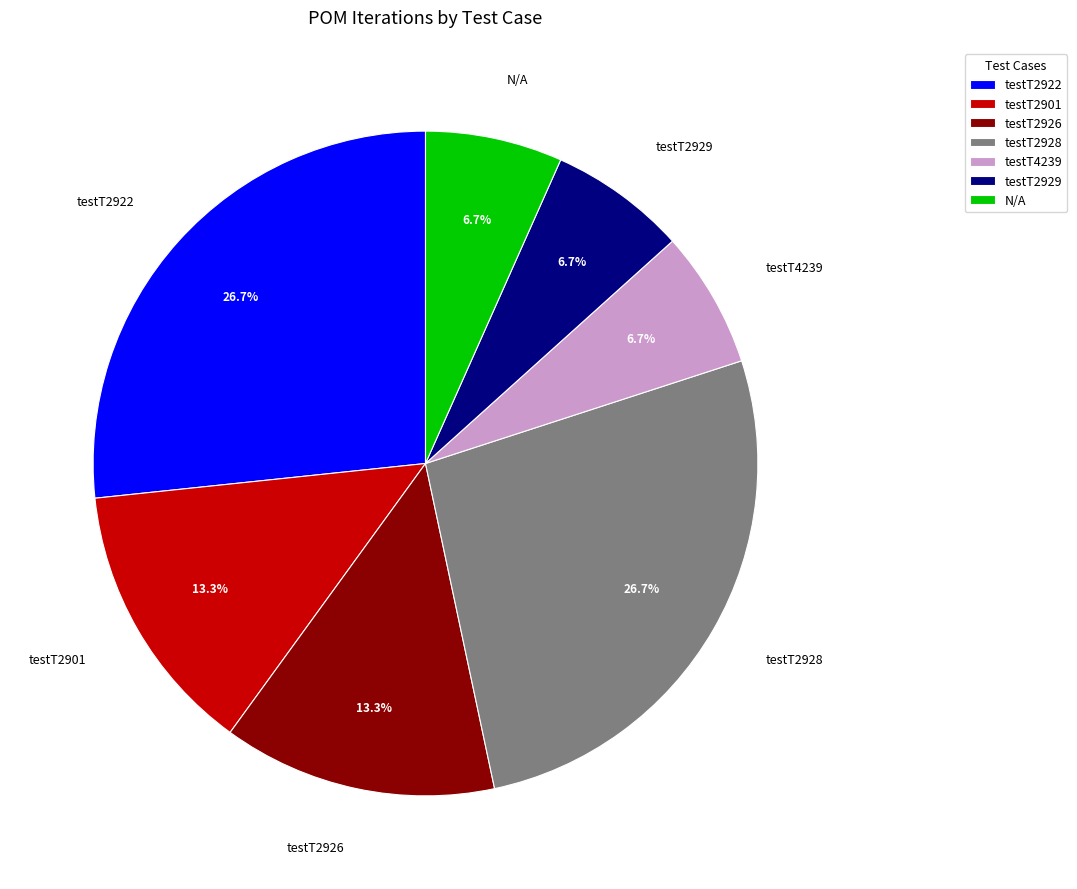

How much of the chart is everything except testT4239?

93.3%